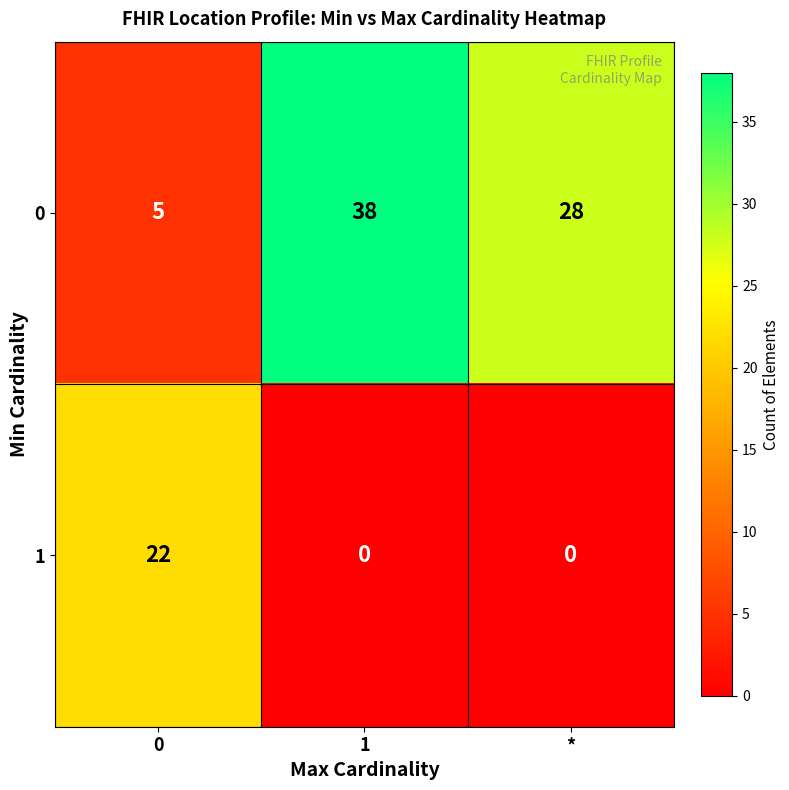

At which category does the chart reach its peak across all series?

1